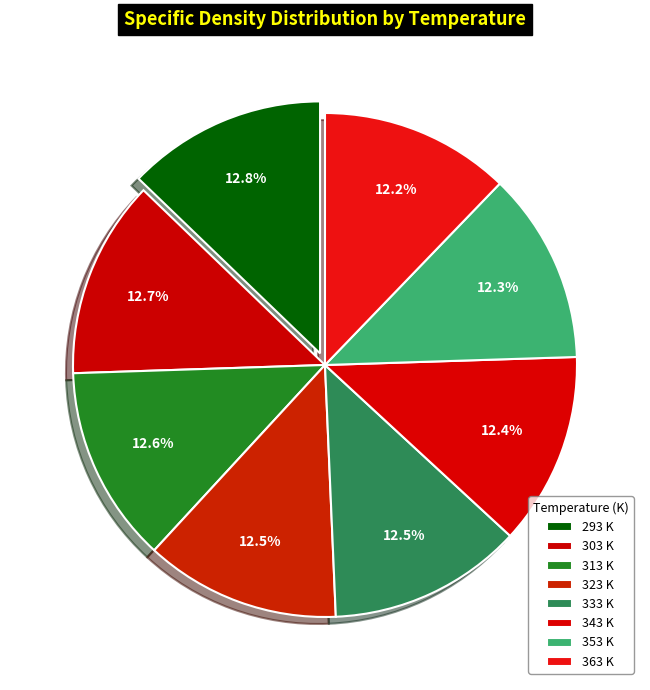

What is the total percentage of 343 and 323?

24.9%